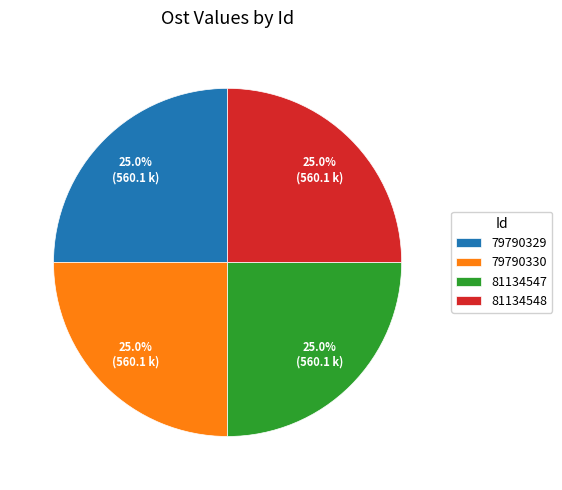

The 79790330 slice represents 10% of the pie. True or false?

False